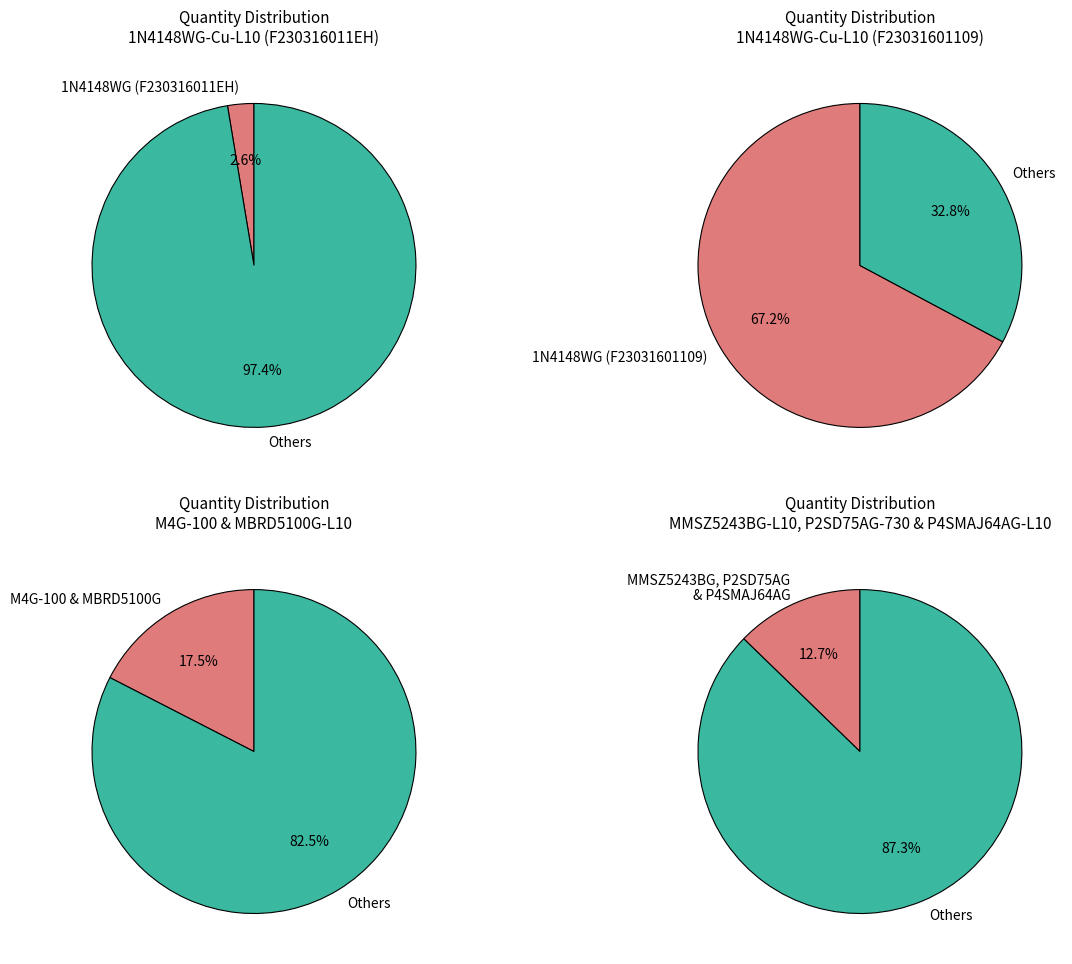

What is the smallest slice in the pie chart?

1N4148WG-Cu-L10 (F230316011EH)